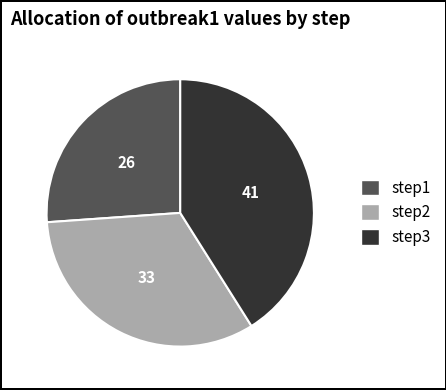

Do step2 and step3 together represent more than half of the pie?

Yes